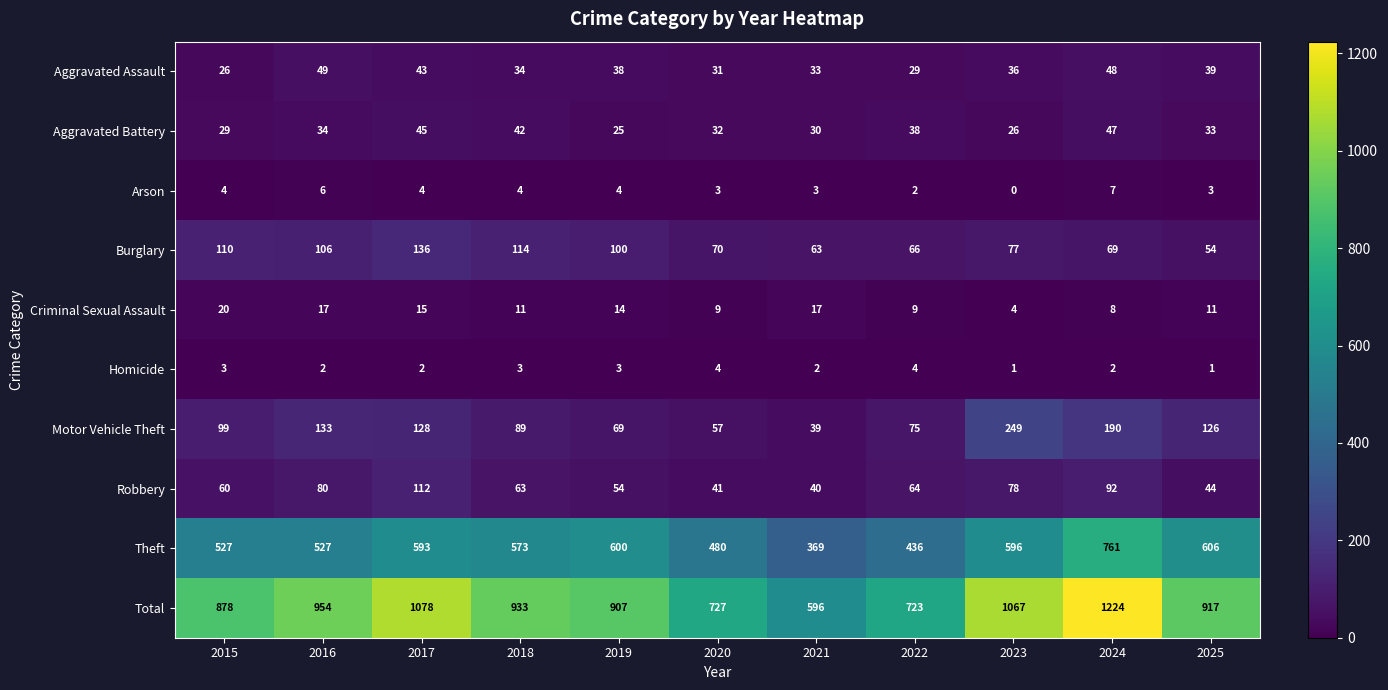

Is it true that Burglary equals 106 at 2016?

True